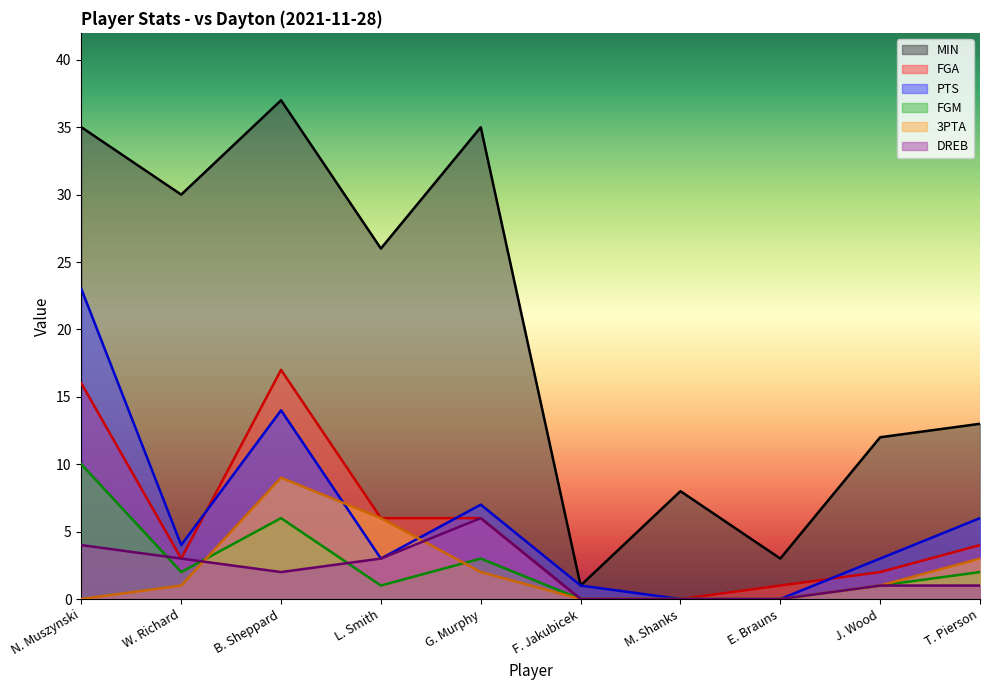

Which label corresponds to the smallest value in the chart?

F. Jakubicek